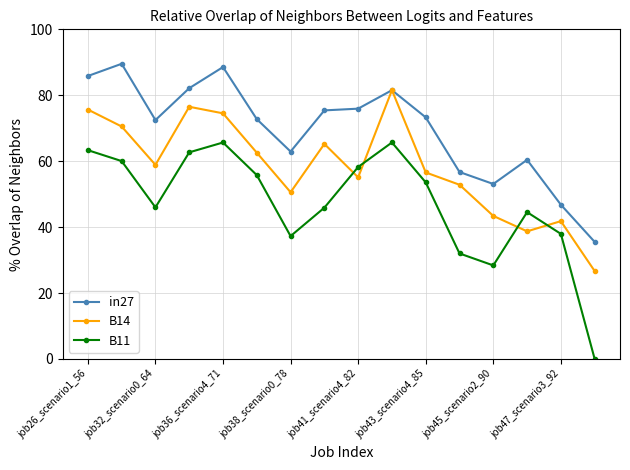

What is the difference between the second highest and minimum values in the B11 series?

65.7